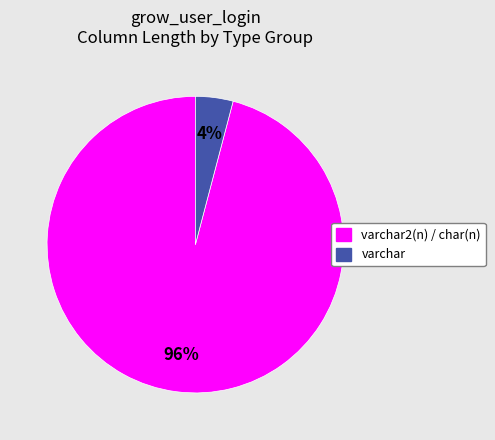

To the nearest percent, what is the difference between the largest and smallest slice percentages?

92%